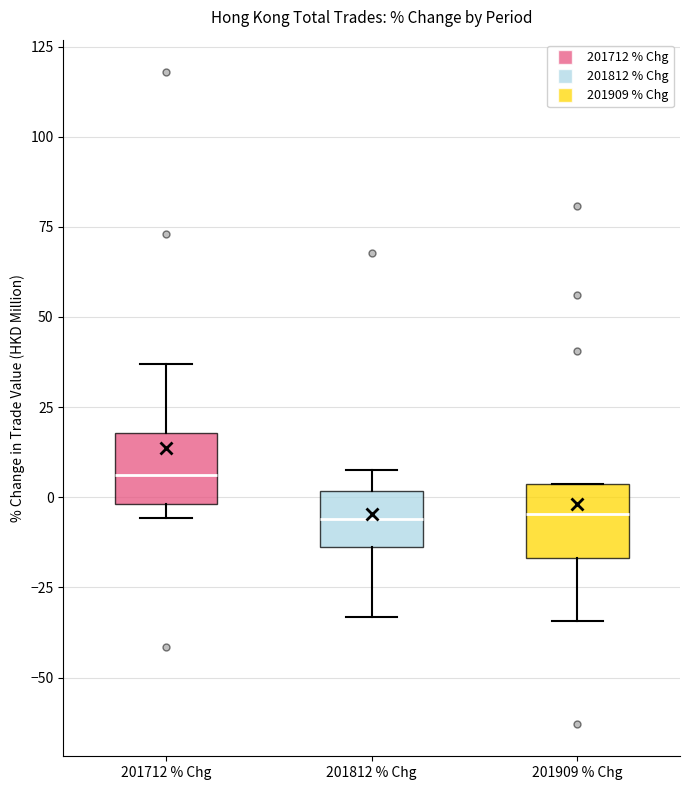

Reading left to right, transcribe this box plot: for each box, give where its median line is, the range the box spans, and where its two whiskers end, as read against the y-axis. The values are not printed on the chart, so give them approximately, as read against the axis.

201712 % Chg: median 5, box 0 to 20, whiskers -5 to 35
201812 % Chg: median -5, box -15 to 0, whiskers -35 to 10
201909 % Chg: median -5, box -15 to 5, whiskers -35 to 5